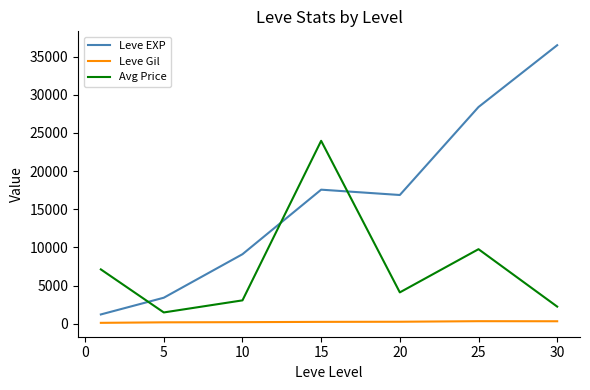

How many intersections are there between Avg Price and Leve EXP?

3